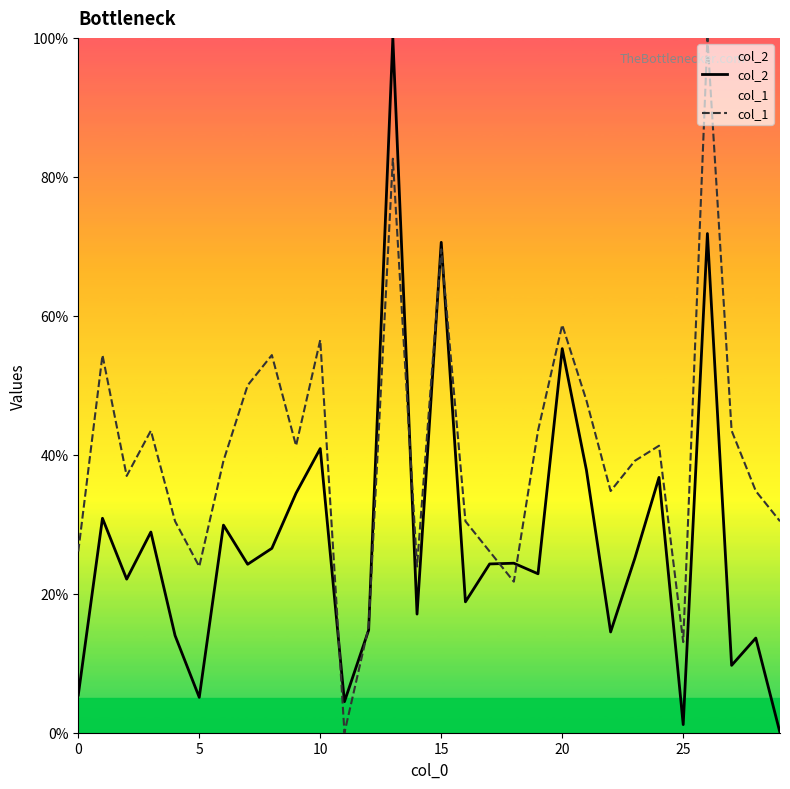

How many data points in col_1 are less than 39?

14